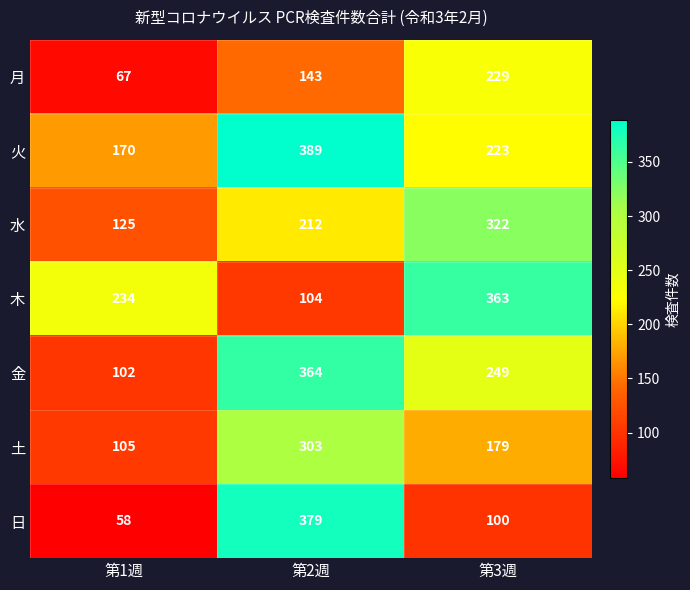

Which series has the widest spread of values?

日